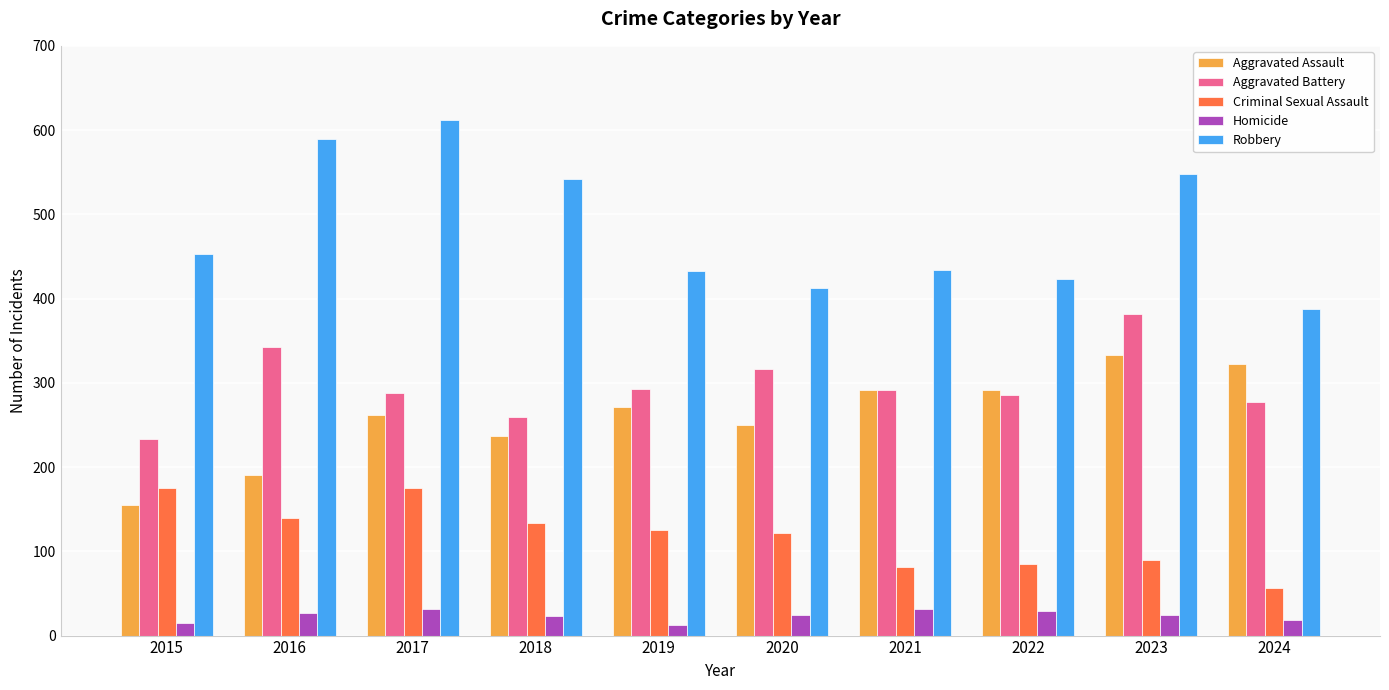

The Aggravated Assault series shows 262 at 2017. True or false?

True